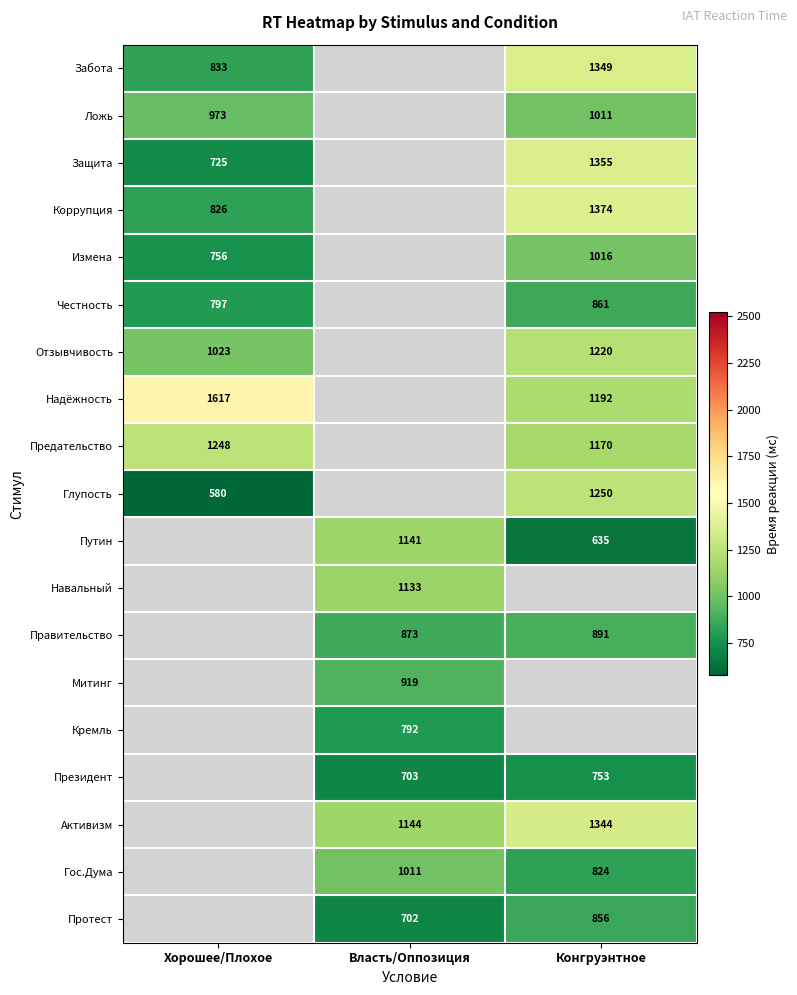

What is the sum of the Забота values at Конгруэнтное and Хорошее/Плохое?

2182